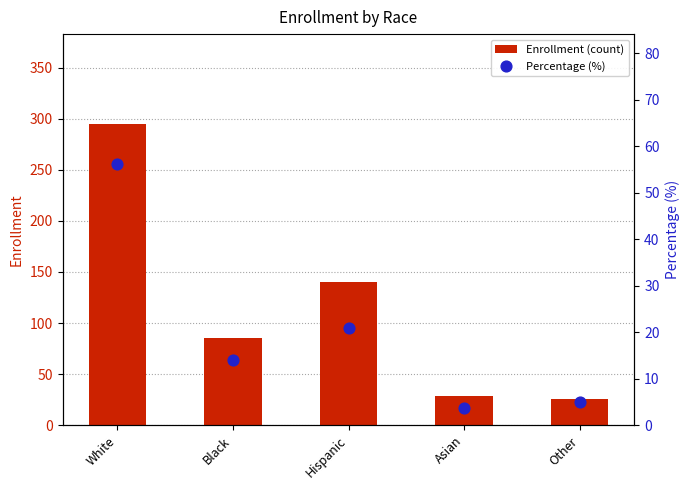

Is the value of Percentage (%) at White greater than the value of Enrollment (count) at Other?

Yes